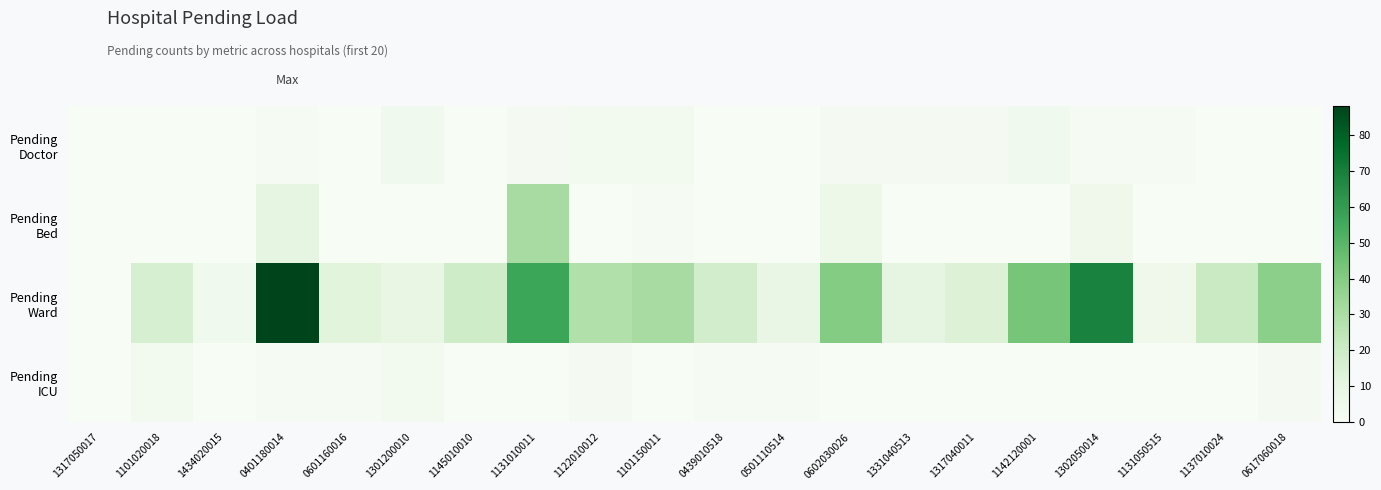

Which series has the largest total across all categories?

Pending Ward